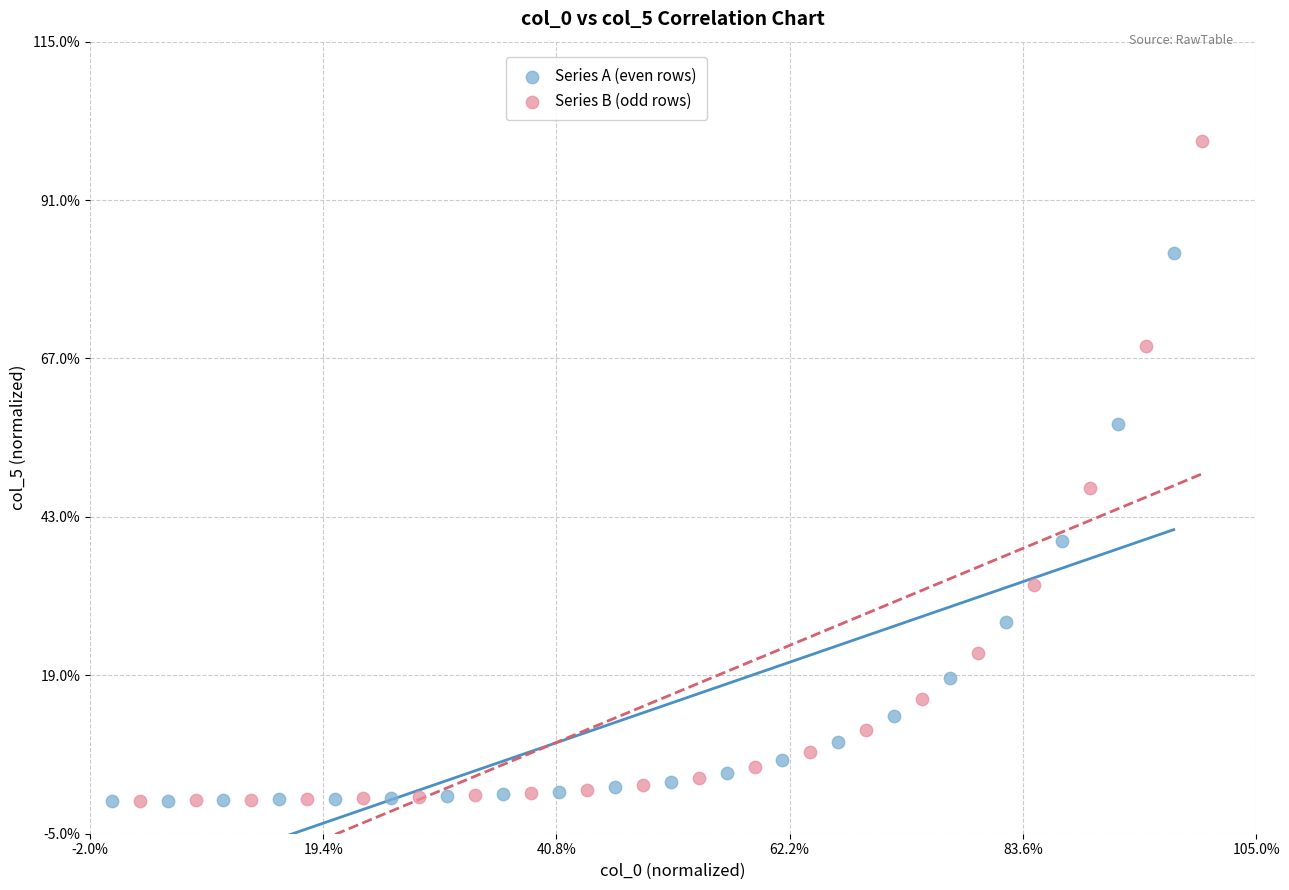

Which series has the largest Y range (max minus min)?

Series B (odd rows)